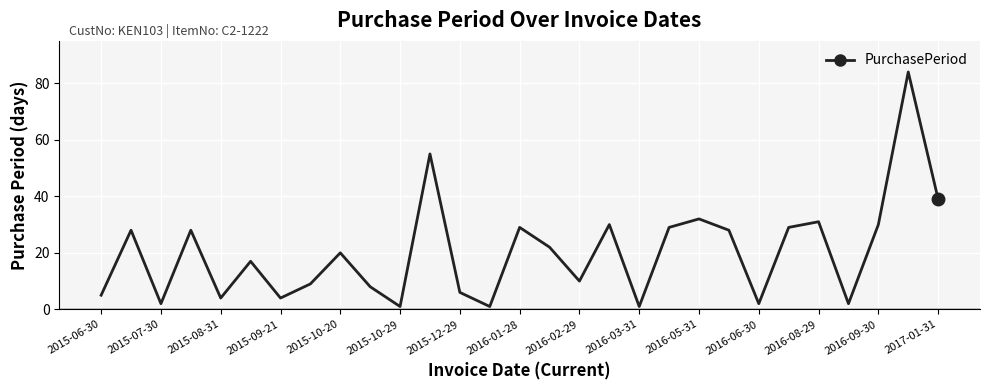

What is the maximum value shown in the chart?

84